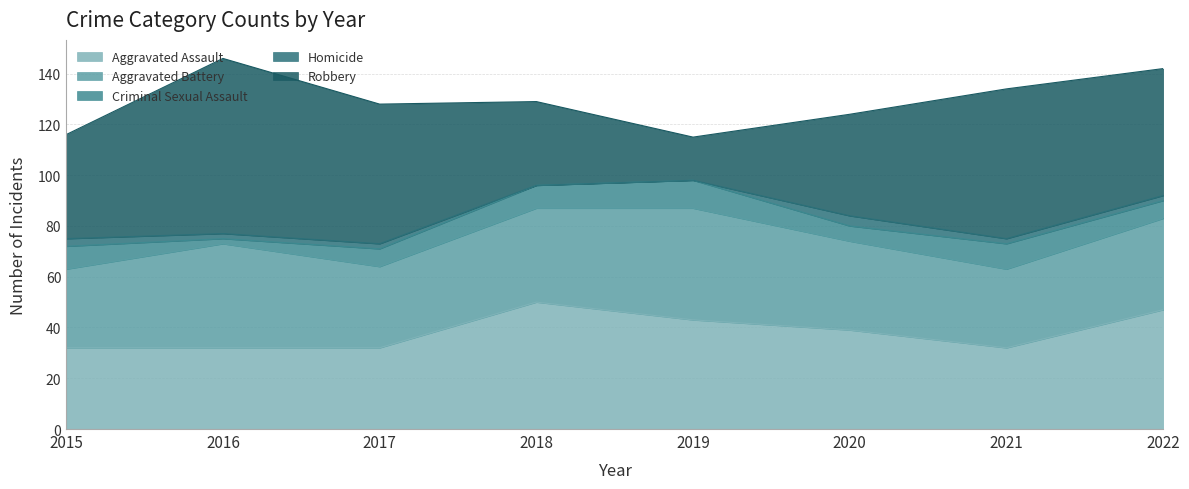

Where is Aggravated Assault nearest to the value 41?

2019